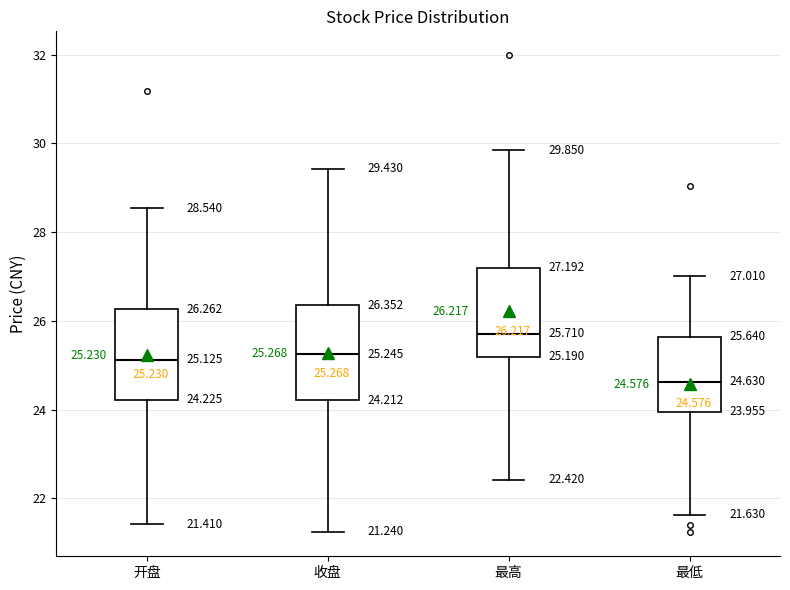

Which box has the highest median line?

最高